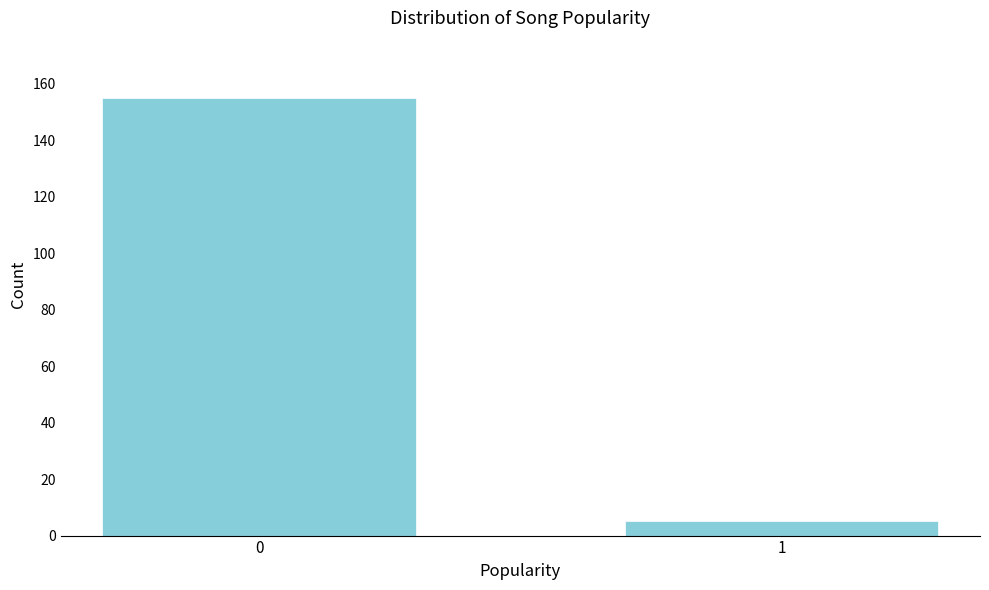

Reading right to left, transcribe all the data shown in this chart.

1=5	0=155